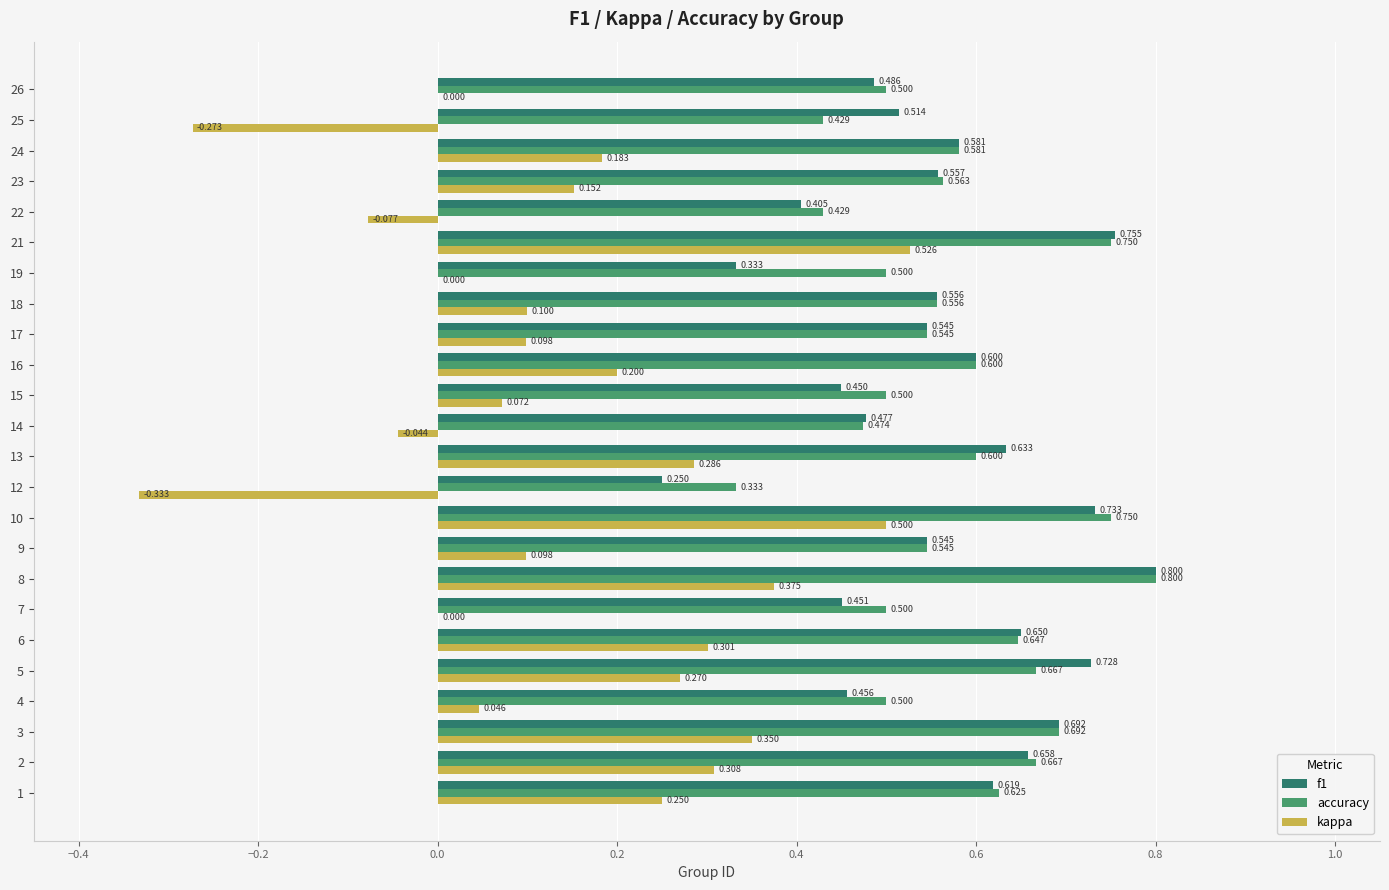

Is the value of kappa at 16 greater than the value of accuracy at 13?

No